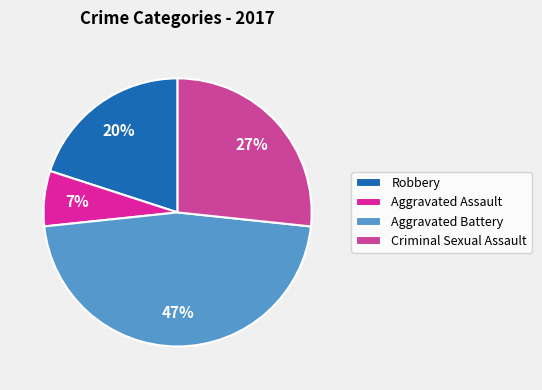

Does Aggravated Assault represent more than half of the total?

No